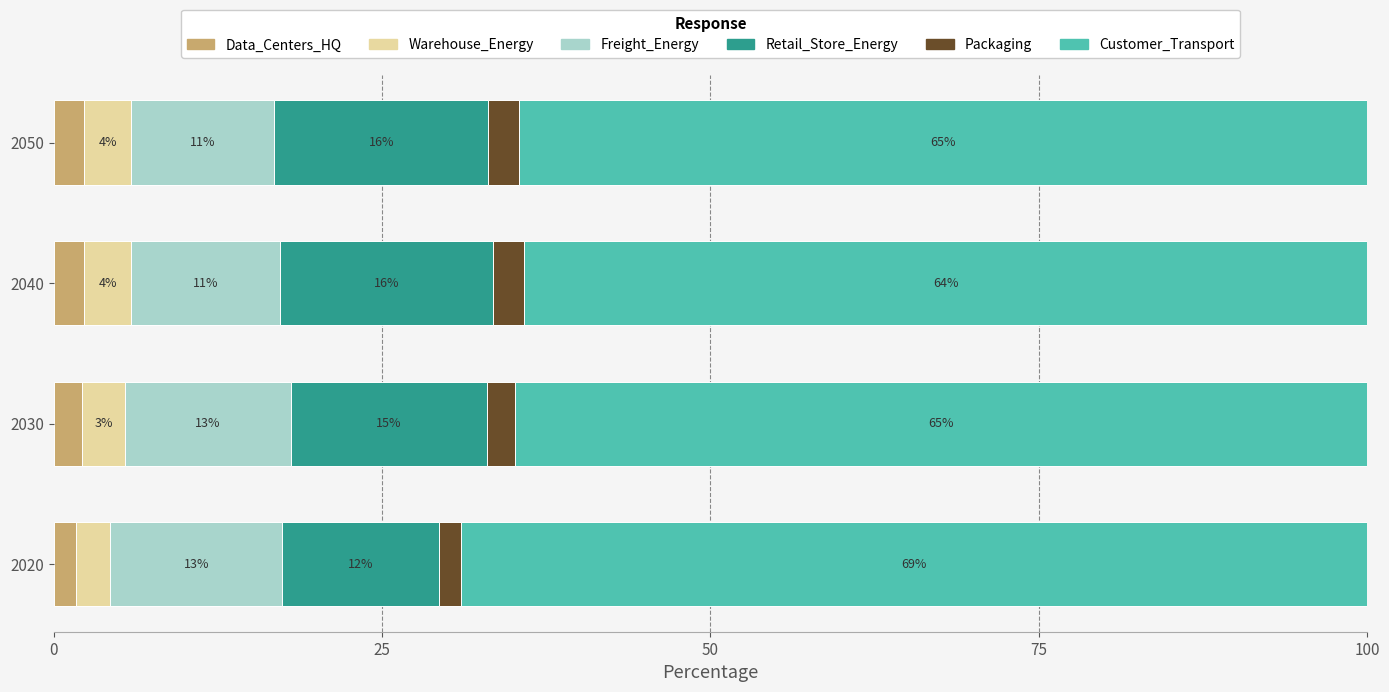

What are all the series names shown in the legend?

Data_Centers_HQ, Warehouse_Energy, Freight_Energy, Retail_Store_Energy, Packaging, Customer_Transport